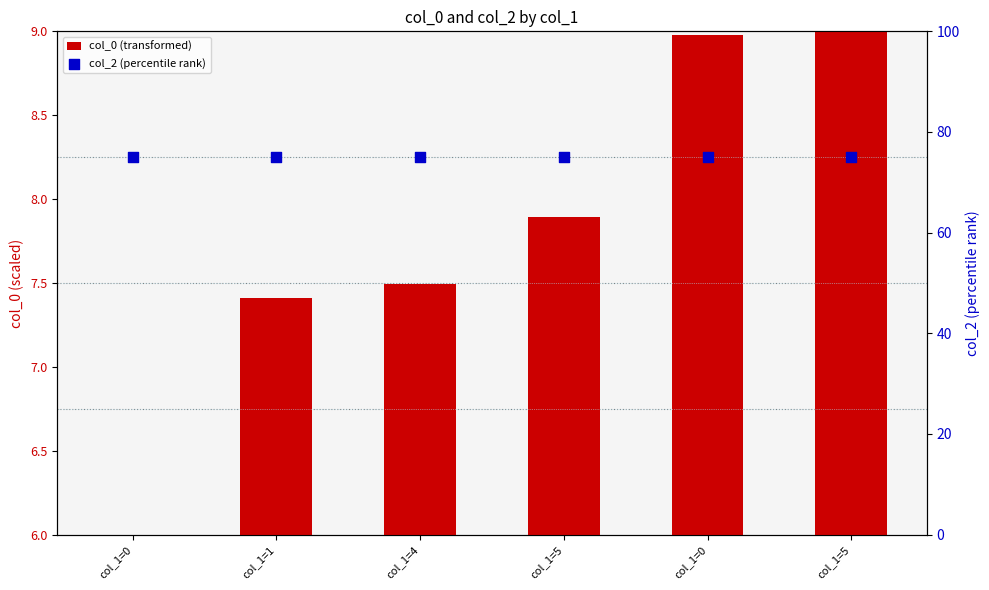

What are all the series names shown in the legend?

col_0 (transformed), col_2 (percentile rank)